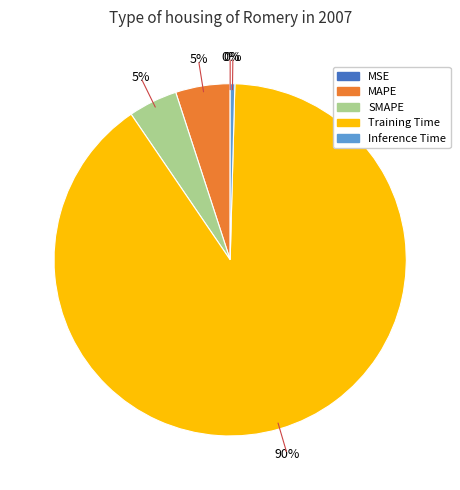

True or false: Training Time accounts for 79% of the total.

False